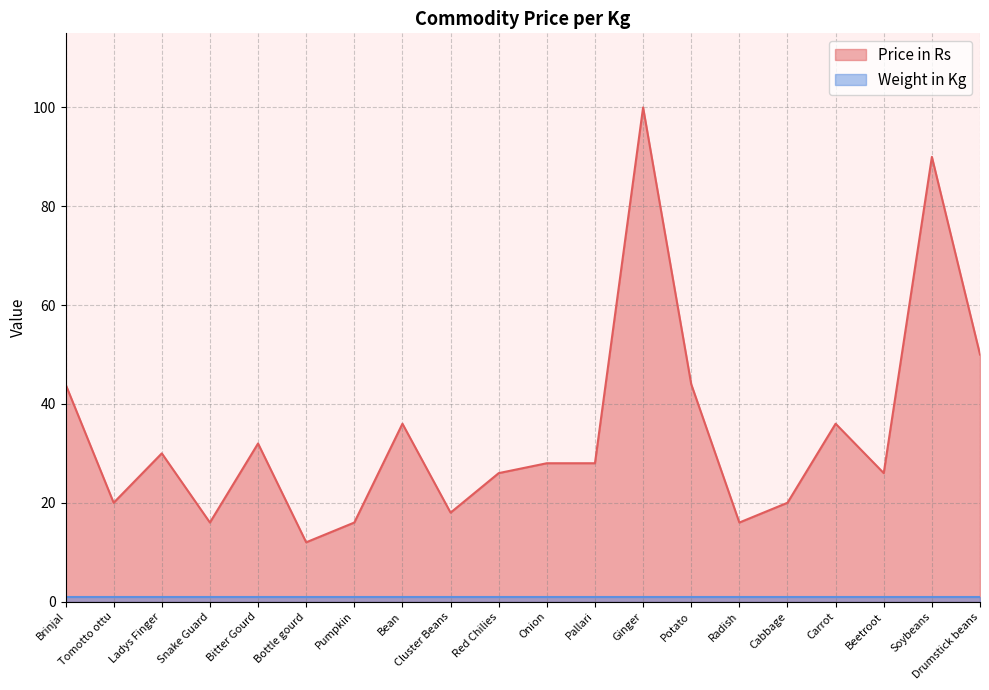

Reading left to right, transcribe all the data shown in this chart.

Brinjal=44	Tomotto ottu=20	Ladys Finger=30	Snake Guard=16	Bitter Gourd=32	Bottle gourd=12	Pumpkin=16	Bean=36	Cluster Beans=18	Red Chilies=26	Onion=28	Pallari=28	Ginger=100	Potato=44	Radish=16	Cabbage=20	Carrot=36	Beetroot=26	Soybeans=90	Drumstick beans=50